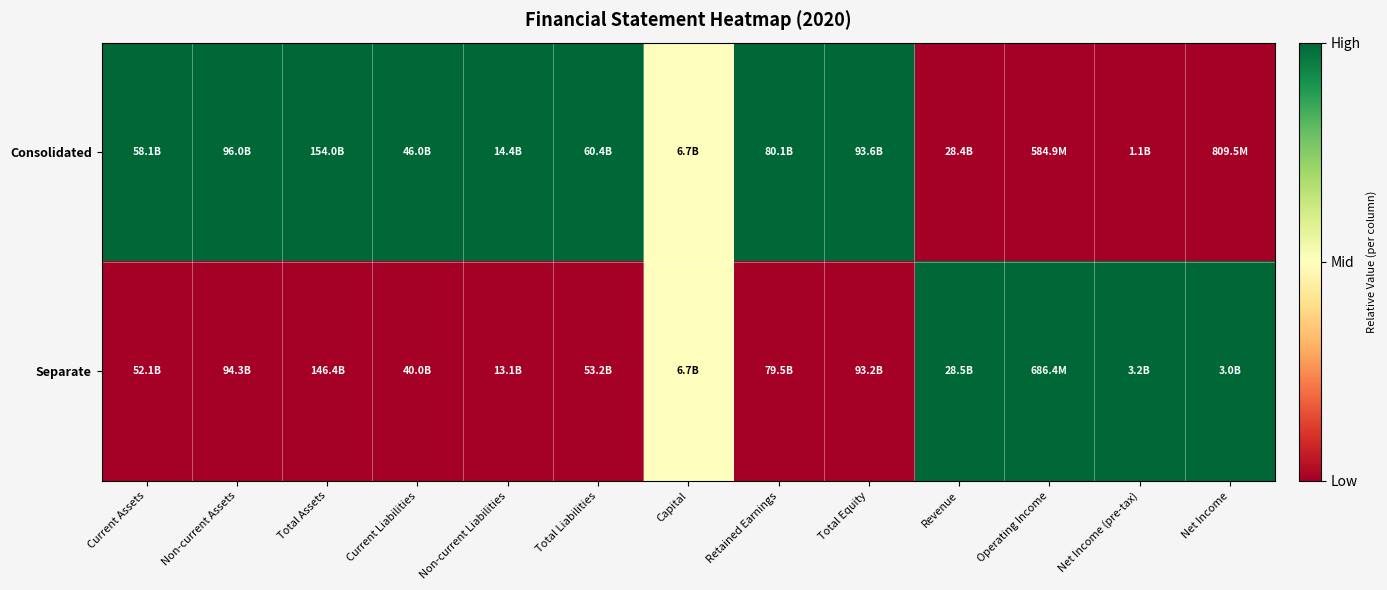

Rank the series by their maximum value, from highest to lowest.

Consolidated, Separate